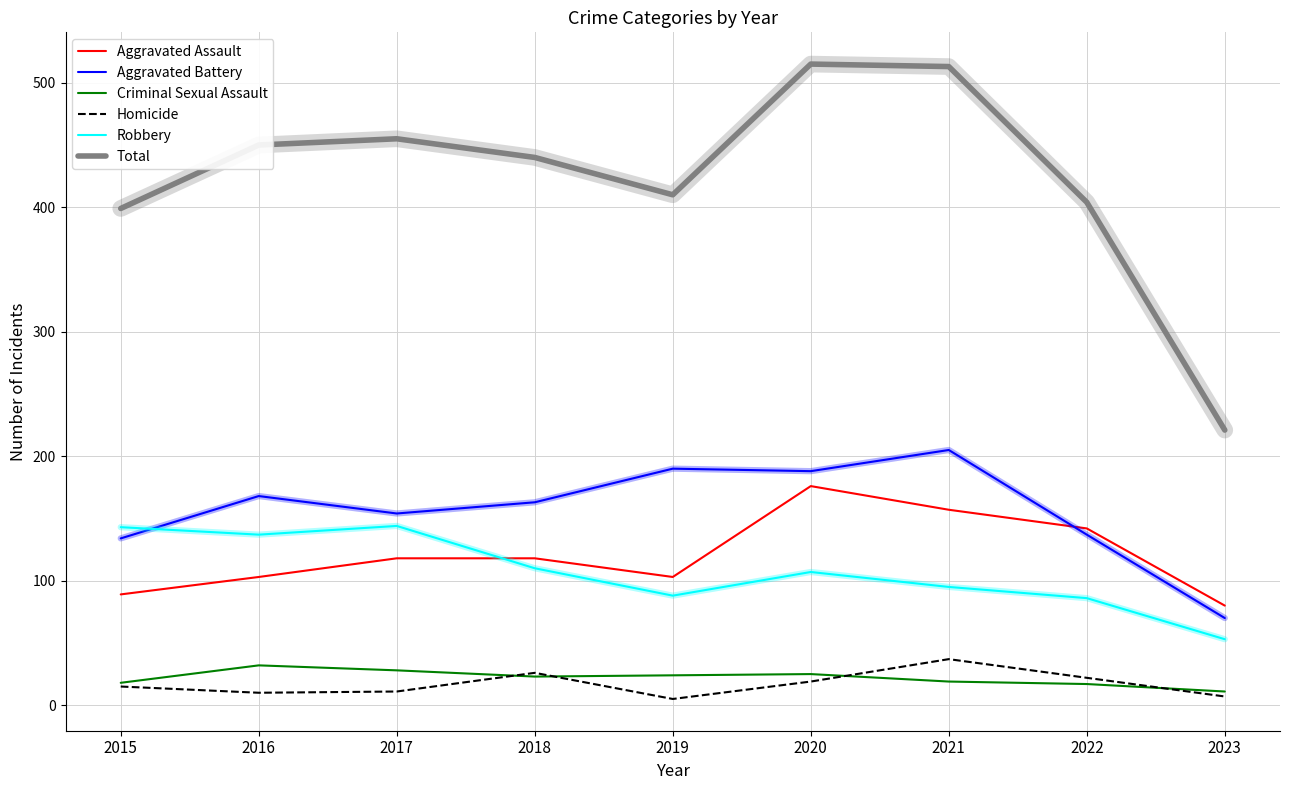

What is the difference between the highest and lowest values at 2018?

417